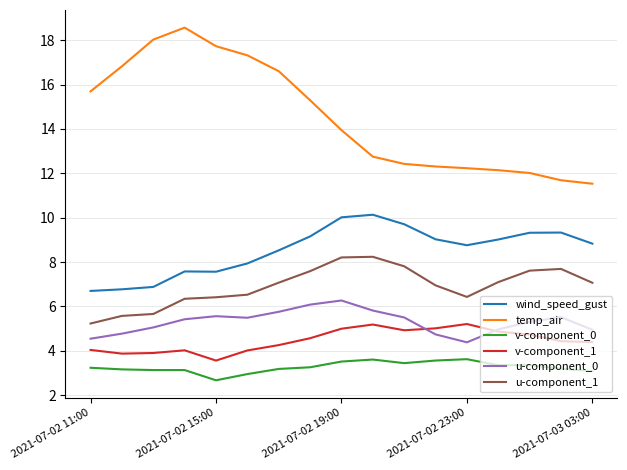

What is the lowest value of the v-component_1 series?

3.6